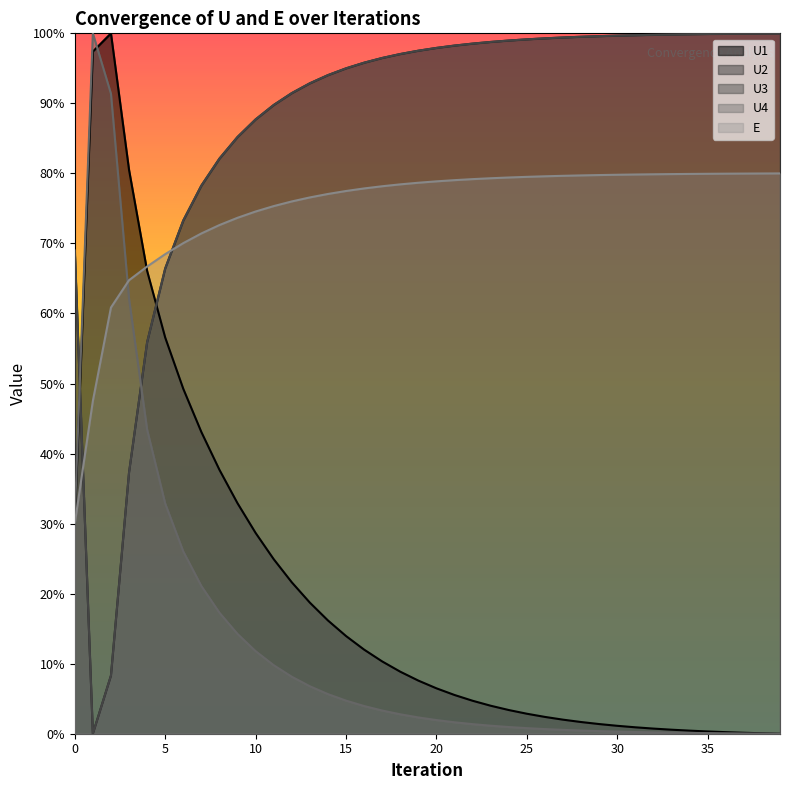

How many interior local peaks does the U1 series have?

1